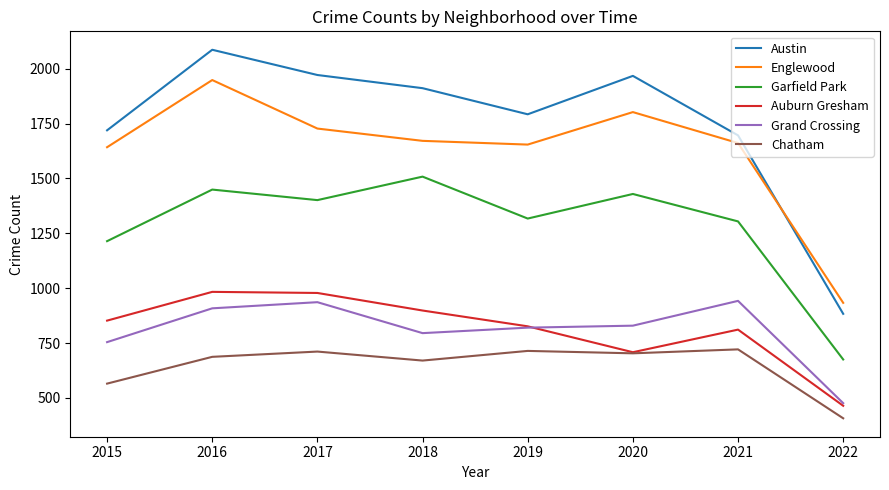

How many lines are shown in the chart?

6